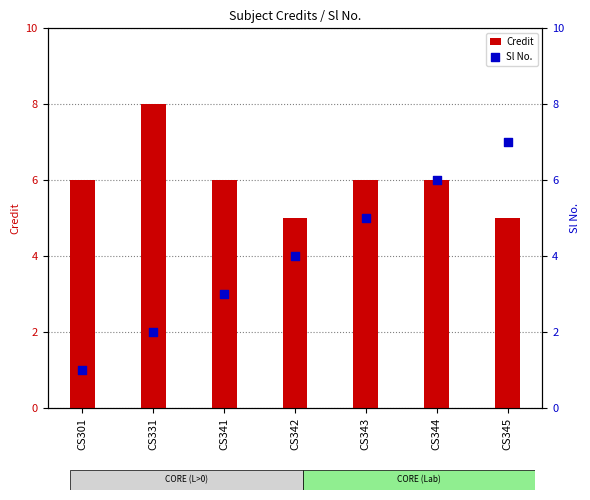

Is the value of Sl No. at CS345 greater than the value of Credit at CS341?

Yes